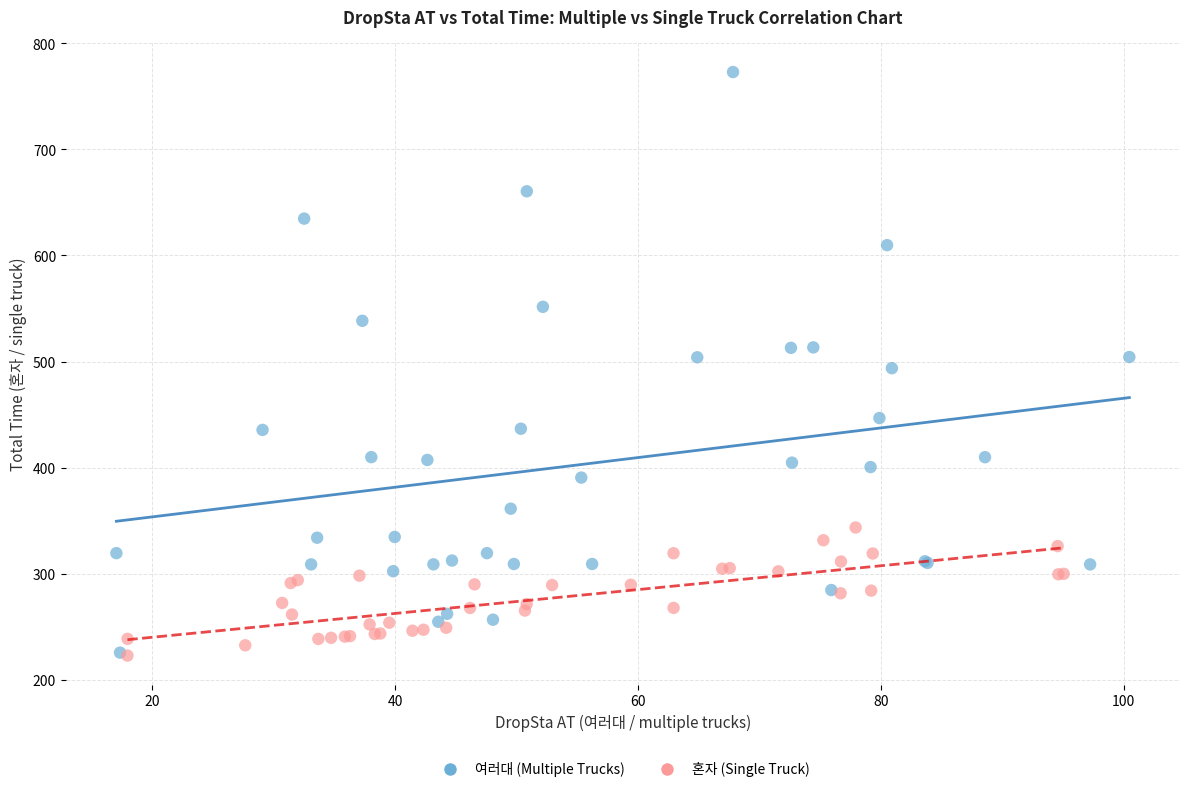

What are all the series names shown in the legend?

여러대 (Multiple Trucks), 혼자 (Single Truck)